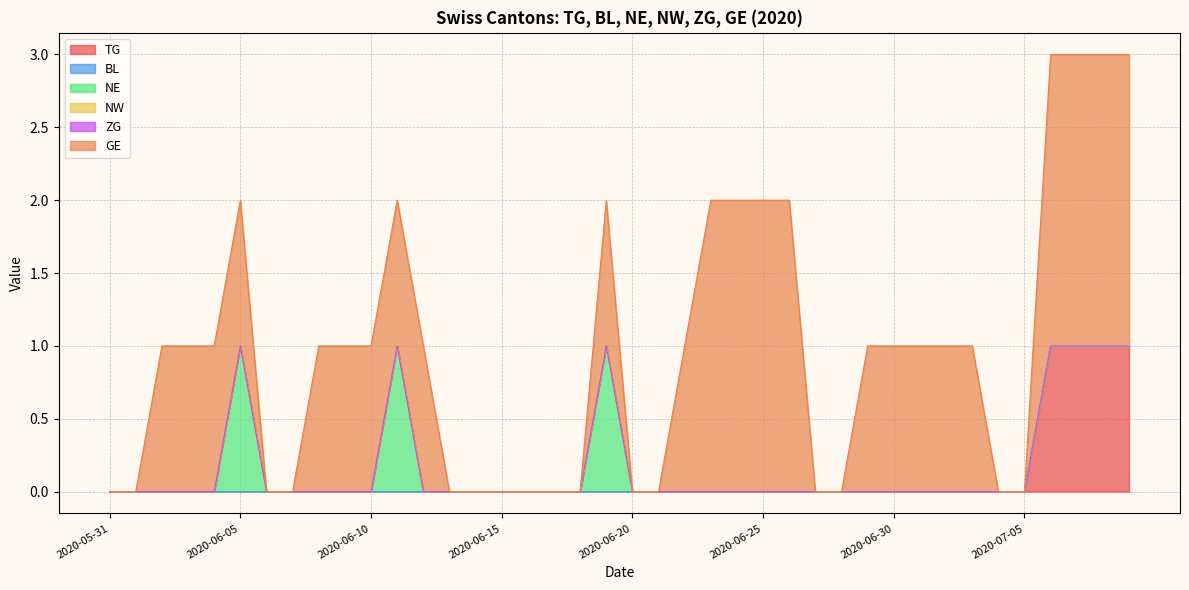

List the labels in order of GE value, smallest first.

2020-05-31, 2020-06-01, 2020-06-06, 2020-06-07, 2020-06-13, 2020-06-14, 2020-06-15, 2020-06-16, 2020-06-17, 2020-06-18, 2020-06-20, 2020-06-21, 2020-06-27, 2020-06-28, 2020-07-04, 2020-07-05, 2020-06-02, 2020-06-03, 2020-06-04, 2020-06-05, 2020-06-08, 2020-06-09, 2020-06-10, 2020-06-11, 2020-06-12, 2020-06-19, 2020-06-22, 2020-06-29, 2020-06-30, 2020-07-01, 2020-07-02, 2020-07-03, 2020-06-23, 2020-06-24, 2020-06-25, 2020-06-26, 2020-07-06, 2020-07-07, 2020-07-08, 2020-07-09